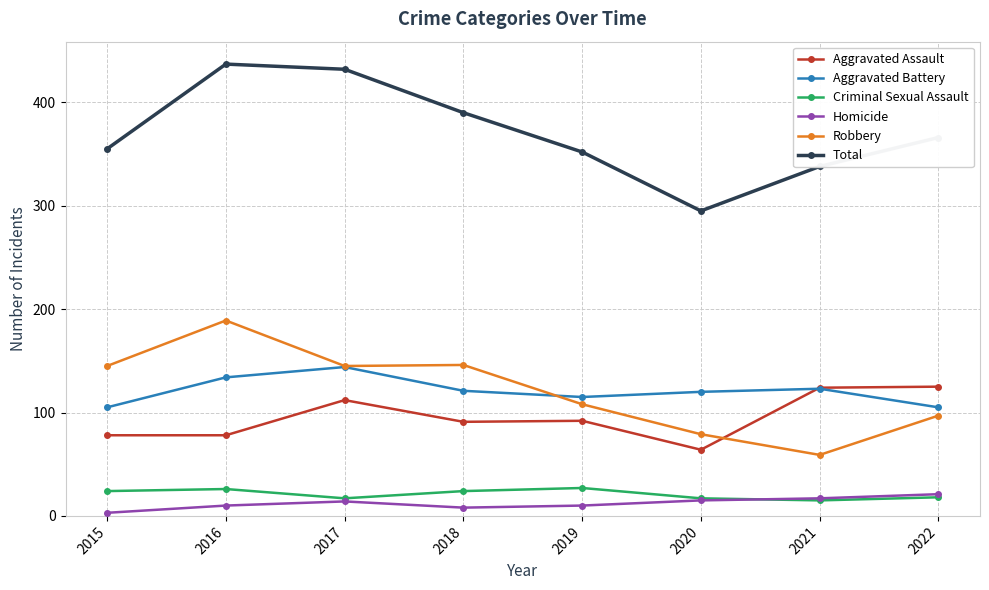

Is it true that Aggravated Battery equals 144 at 2017?

True